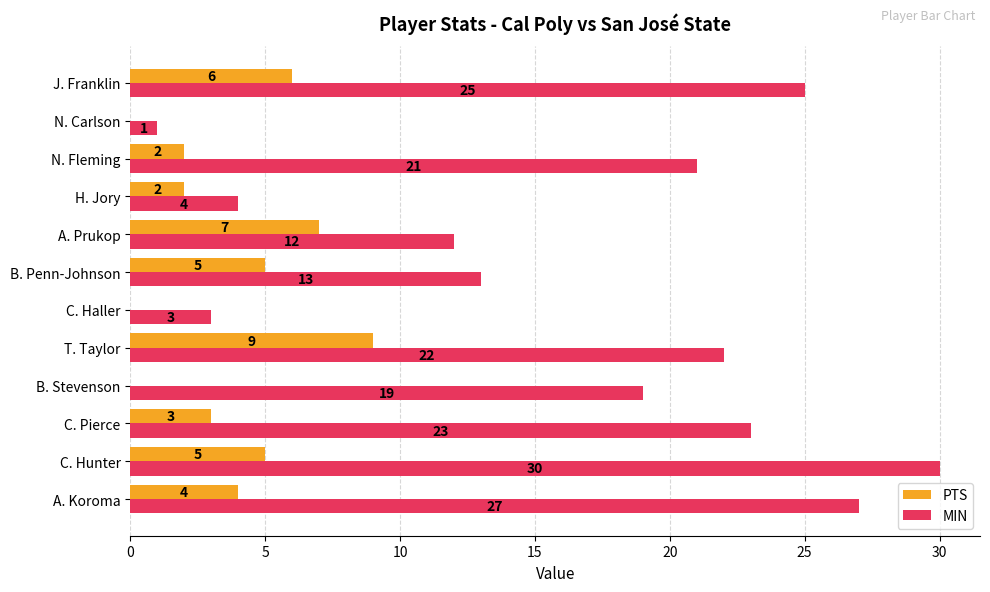

What are all the series names shown in the legend?

PTS, MIN